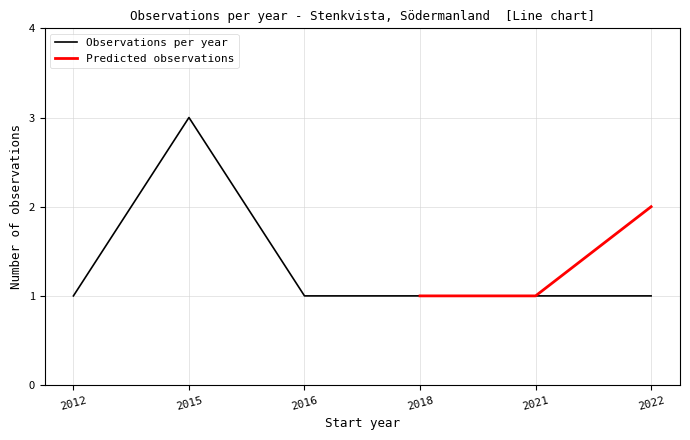

Reading right to left, what are all the values shown in this chart?

2022=1	2021=1	2018=1	2016=1	2015=3	2012=1